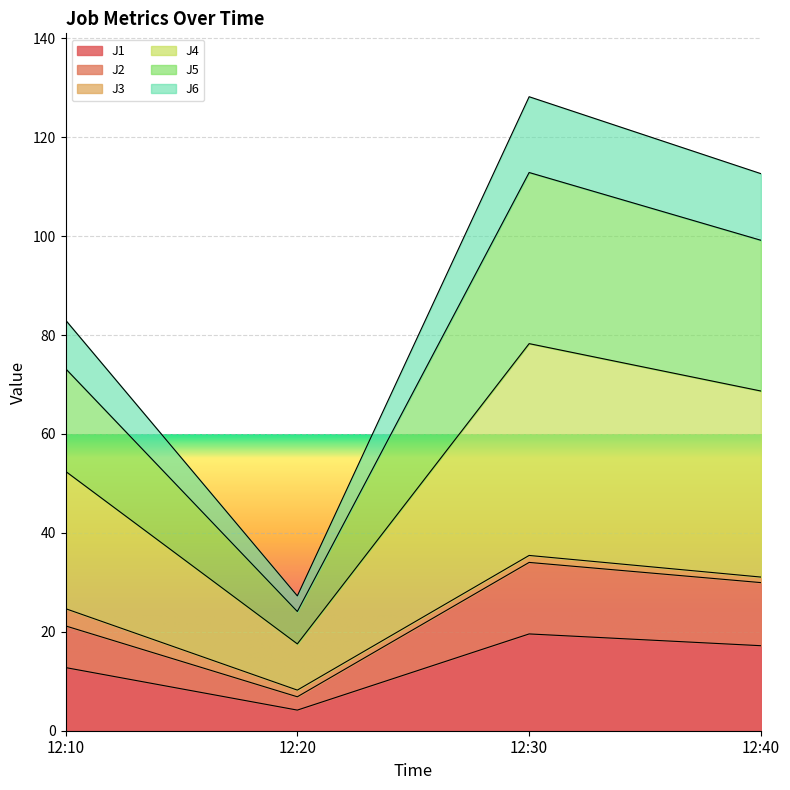

Where is the first local minimum for J4?

12:20